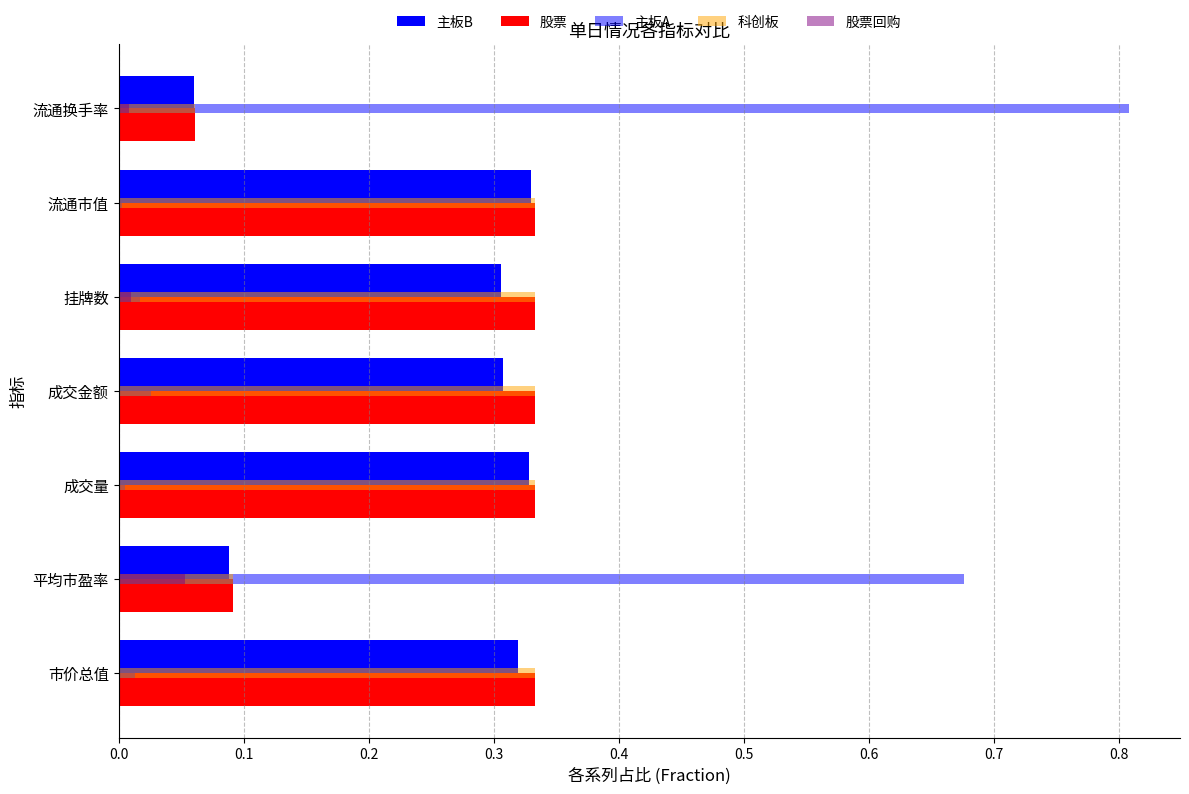

Reading left to right, what are all the values shown in this chart?

主板B: 0.3	0.1	0.3	0.3	0.3	0.3	0.1
股票: 0.3	0.1	0.3	0.3	0.3	0.3	0.1
主板A: 0.0	0.7	0.0	0.0	0.0	0.0	0.8
科创板: 0.3	0.1	0.3	0.3	0.3	0.3	0.1
股票回购: 0.0	0.1	0.0	0.0	0.0	0.0	0.0